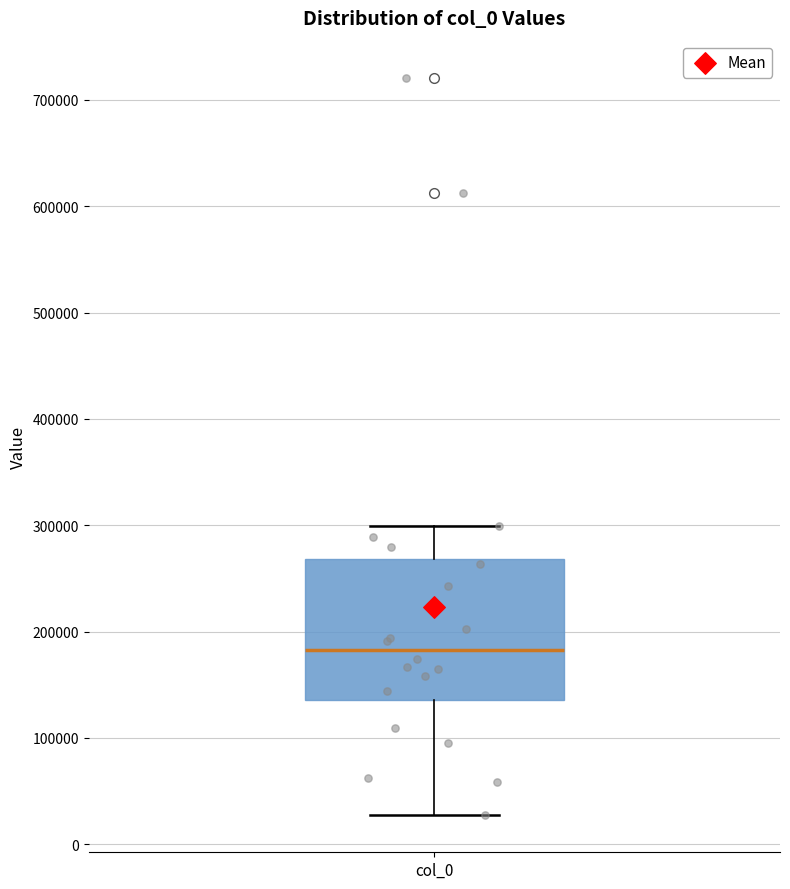

Read this box plot against the y-axis: the position of the median line, the range covered by the box, and the ends of both whiskers. The values are not printed on the chart, so give them approximately, as read against the axis.

median 180000, box 140000 to 270000, whiskers 30000 to 300000